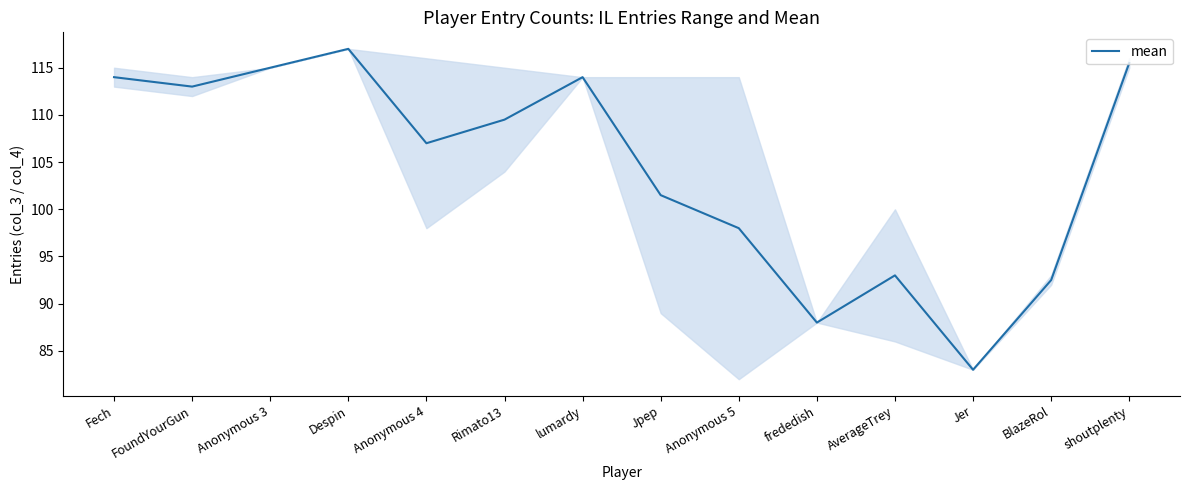

What position from the right is Anonymous 4?

10